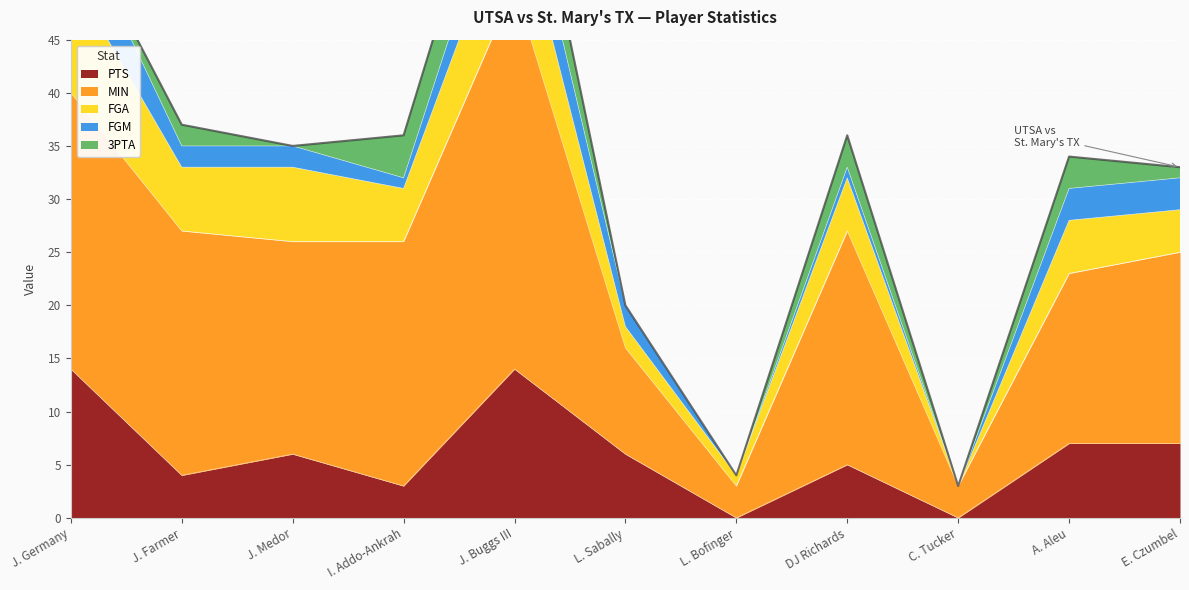

In FGM, how many points are lower than both neighbors (excluding endpoints)?

3